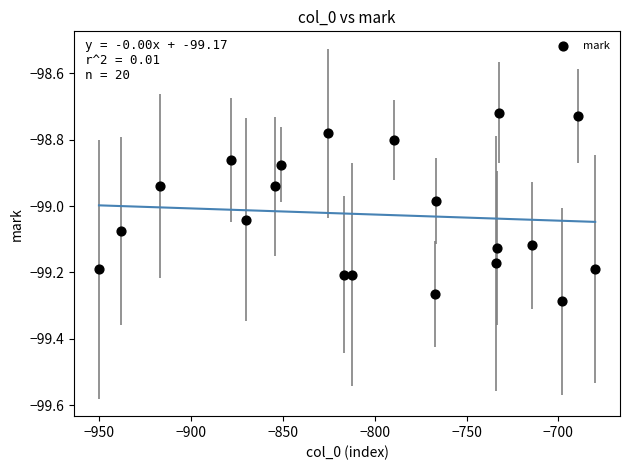

What is the range of X values (max minus min)?

270.0